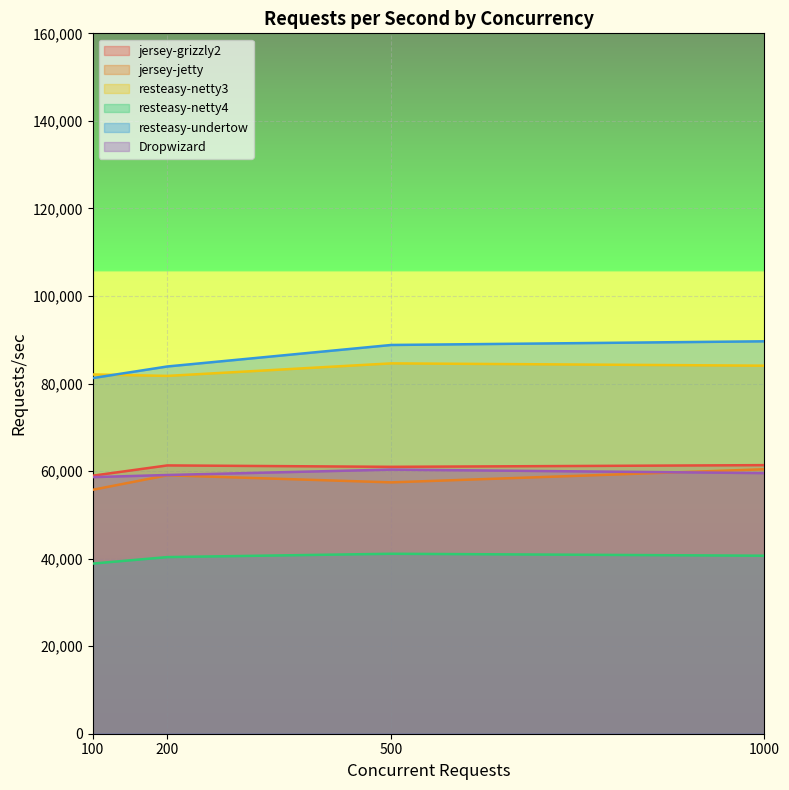

At how many categories does at least one series exceed 71846?

4